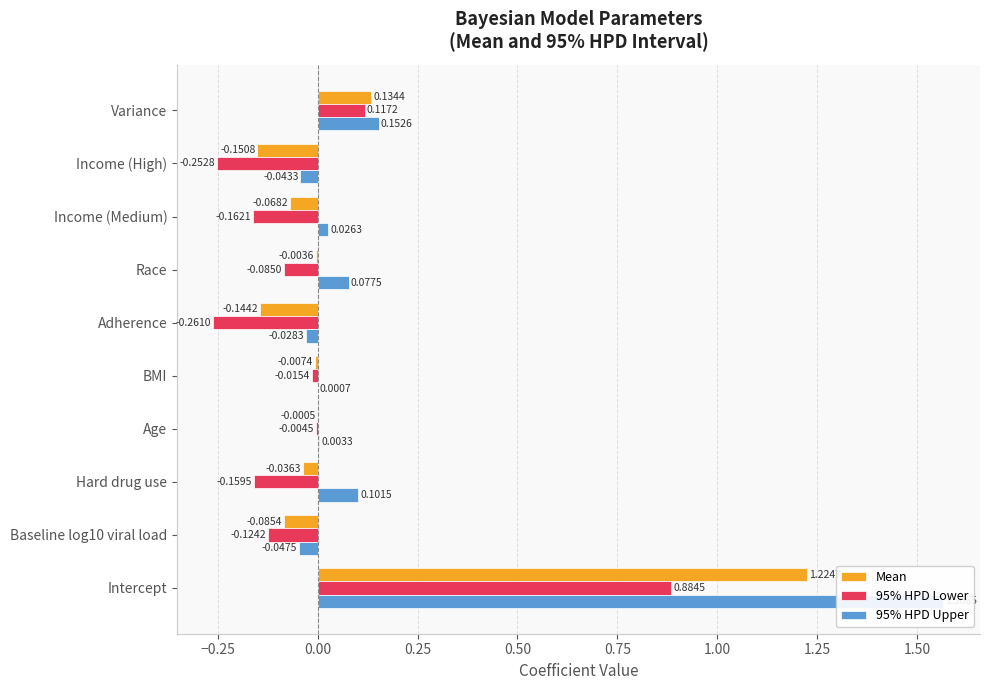

Rank the series by their average value, from highest to lowest.

95% HPD Upper, Mean, 95% HPD Lower